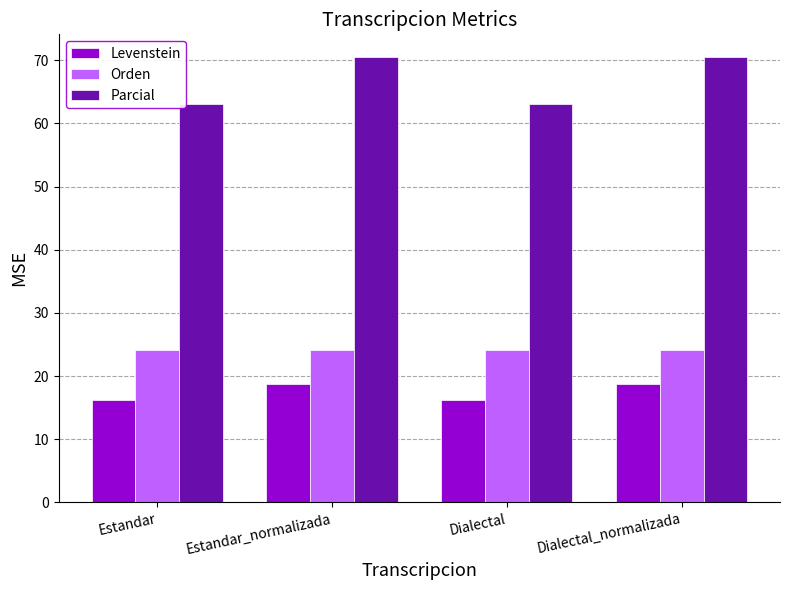

The value of Orden at Estandar is 24.2. True or false?

True